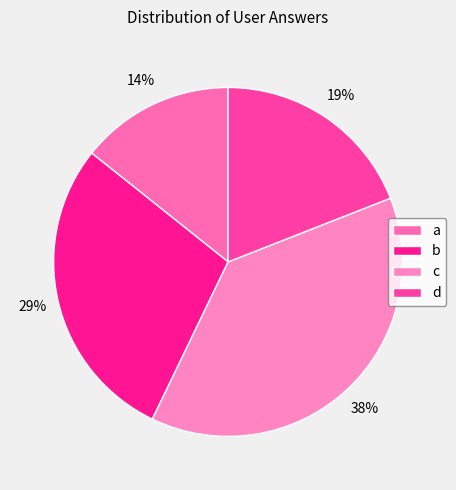

To the nearest percent, what is the average slice percentage?

25%